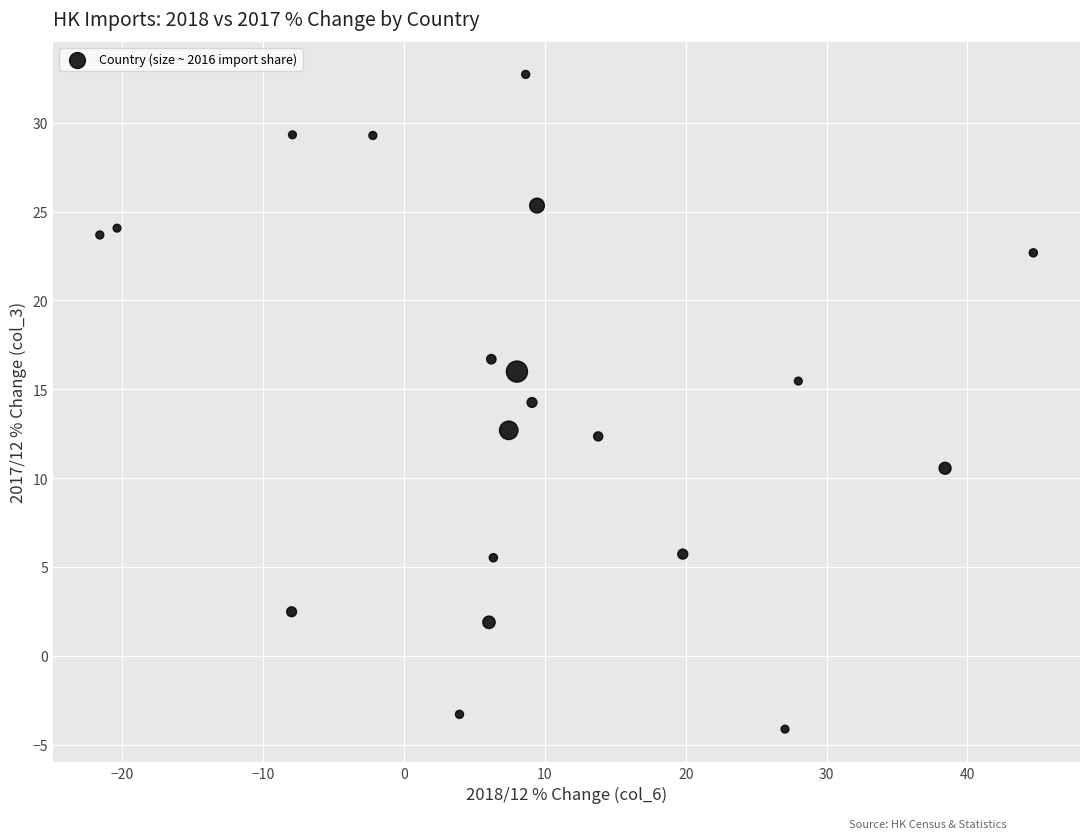

What is the range of X values (max minus min)?

66.3